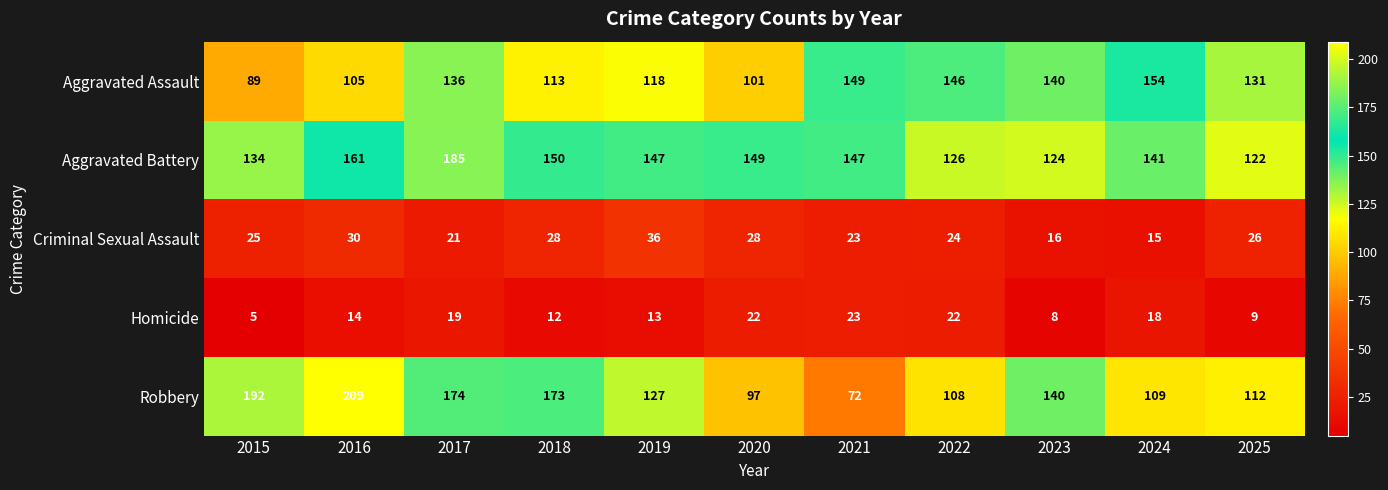

At which label does Aggravated Battery first exceed 147?

2016